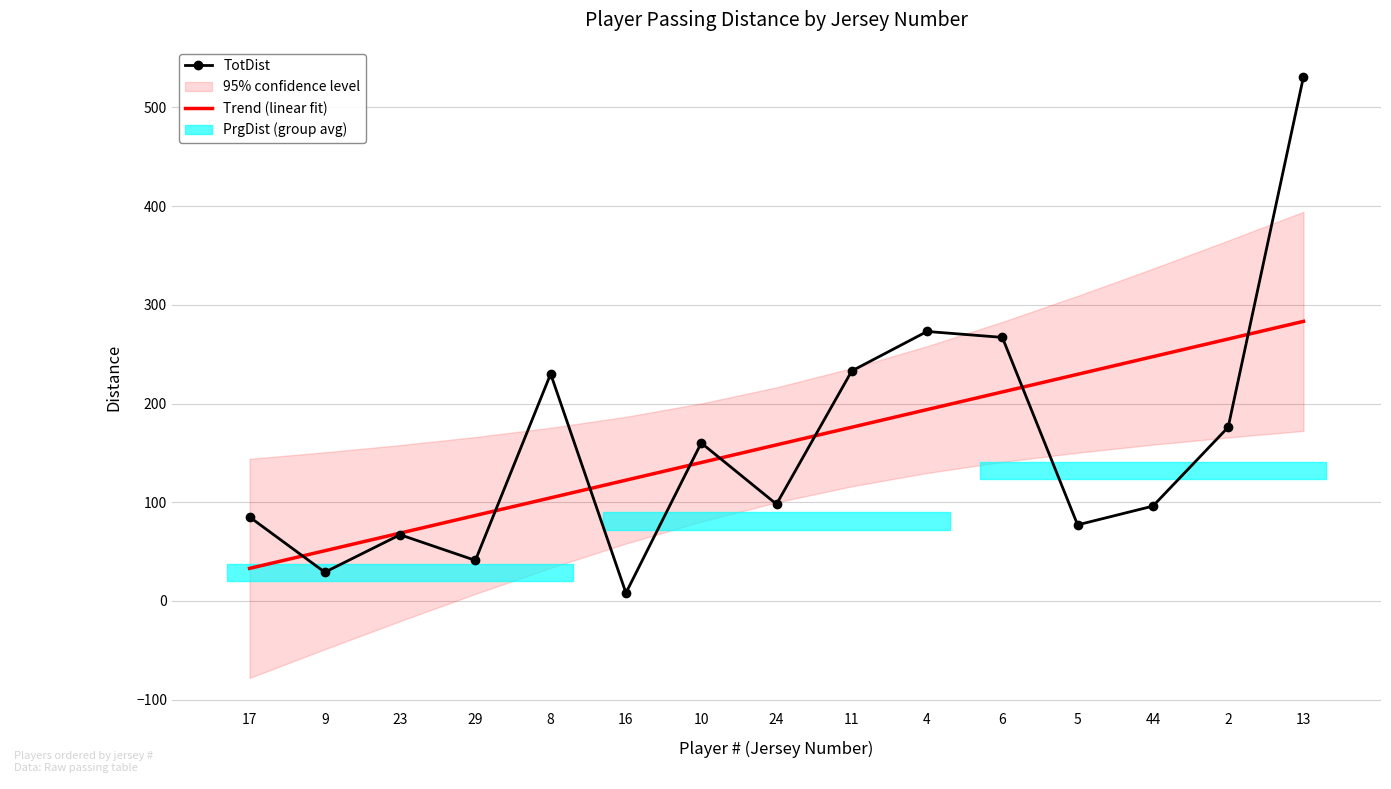

How many values in the Trend (linear fit) series are below 158?

7